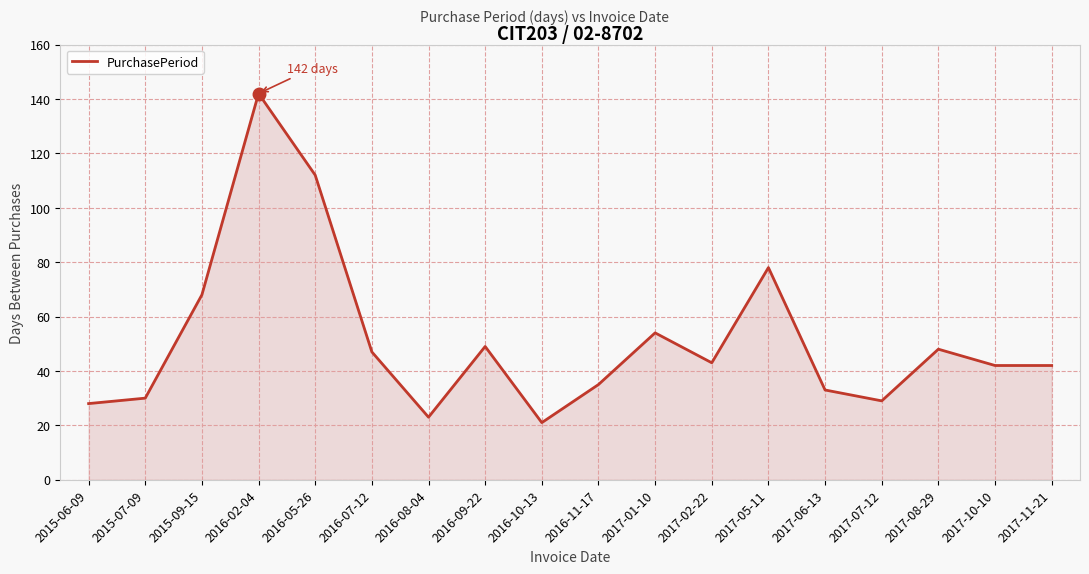

What is the difference between the second highest and minimum values?

91